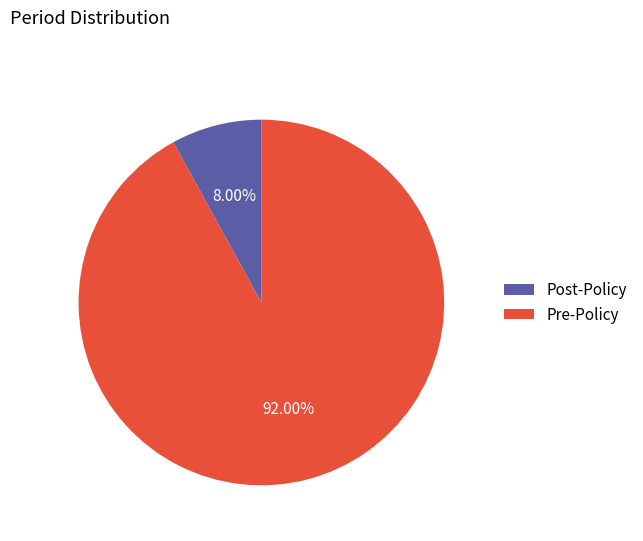

Does any single category account for the majority?

Yes